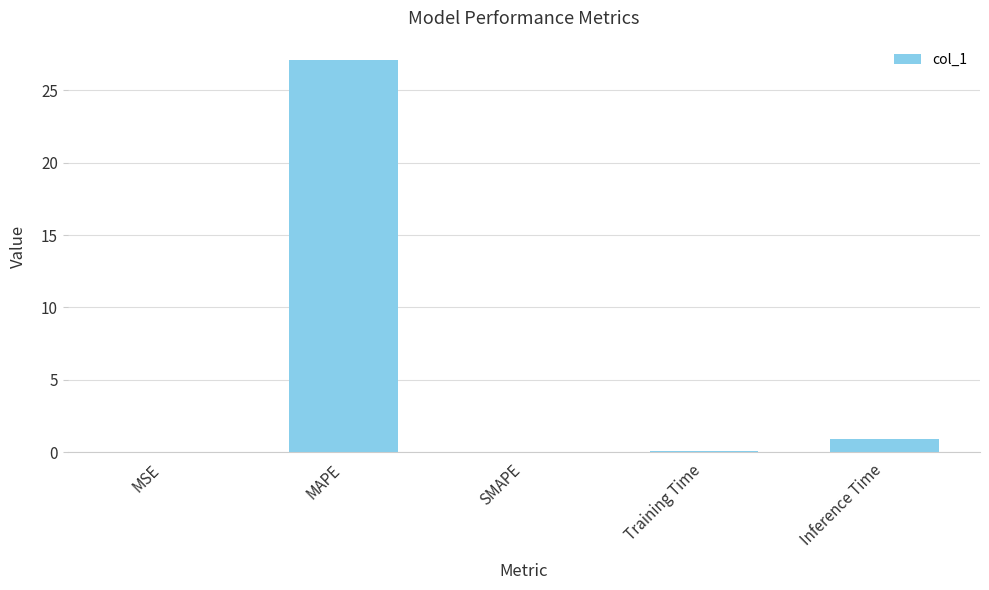

Between SMAPE and Inference Time, which is larger?

Inference Time